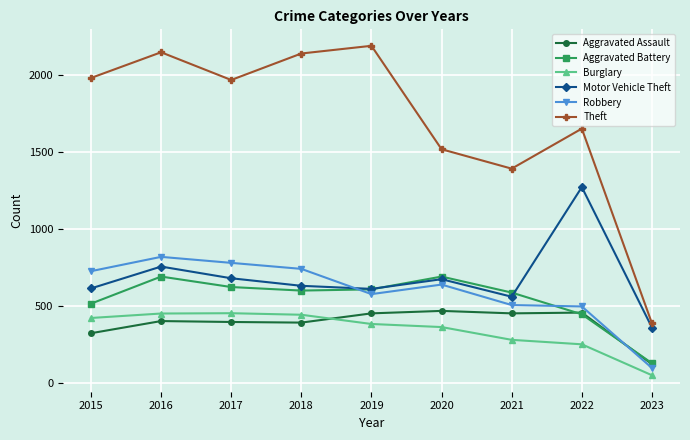

How many interior local peaks does the Theft series have?

3